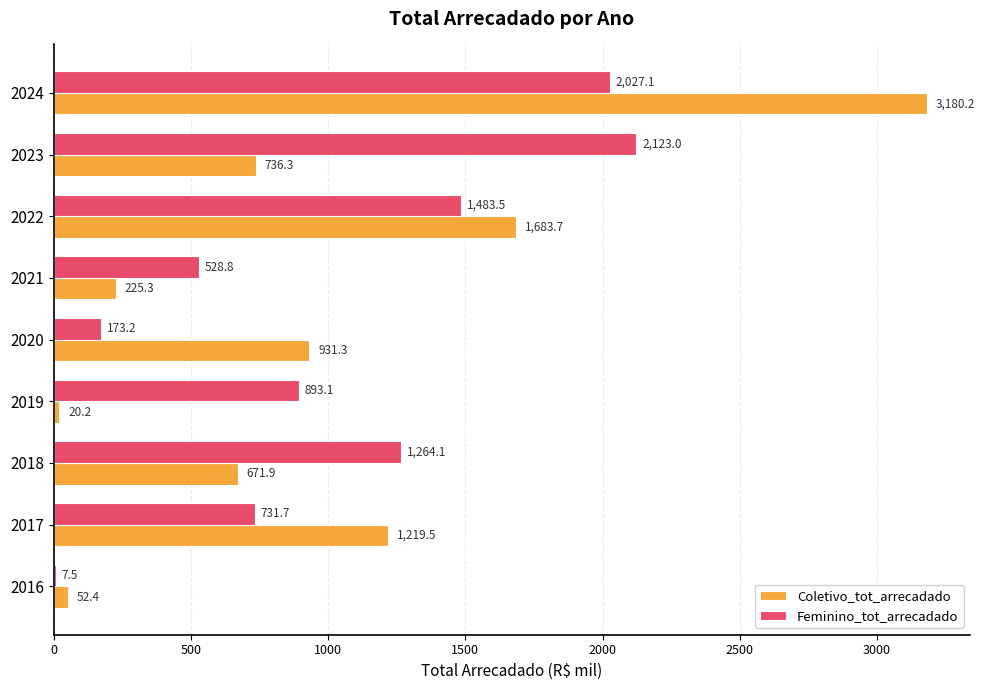

At which label is Feminino_tot_arrecadado closest to 1065?

2019